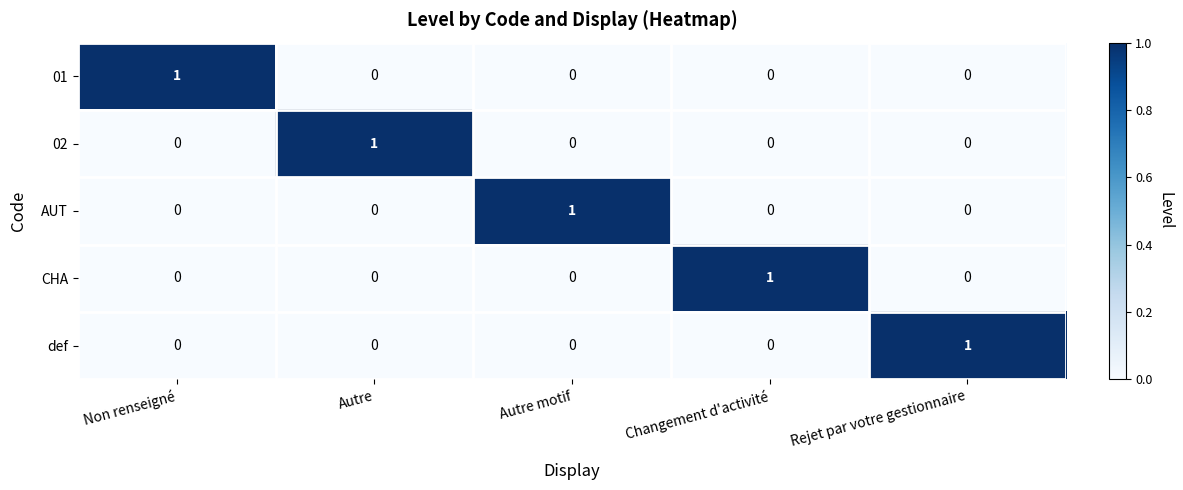

Which category has the highest value in the AUT series?

Autre motif